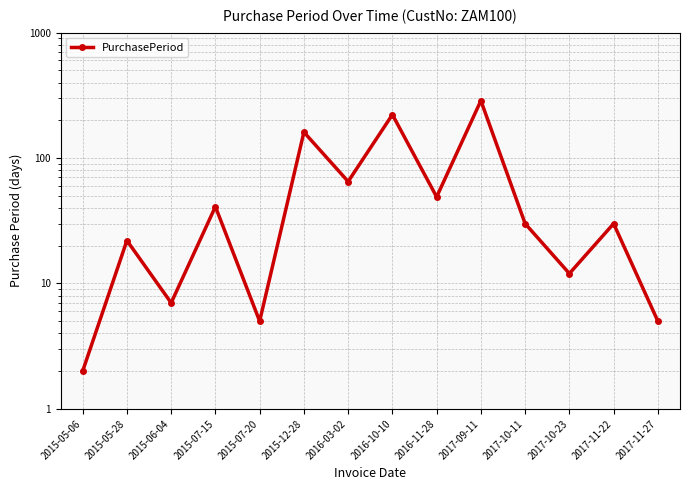

What is the ratio of the value at 2015-12-28 to the value at 2015-07-15?

3.9